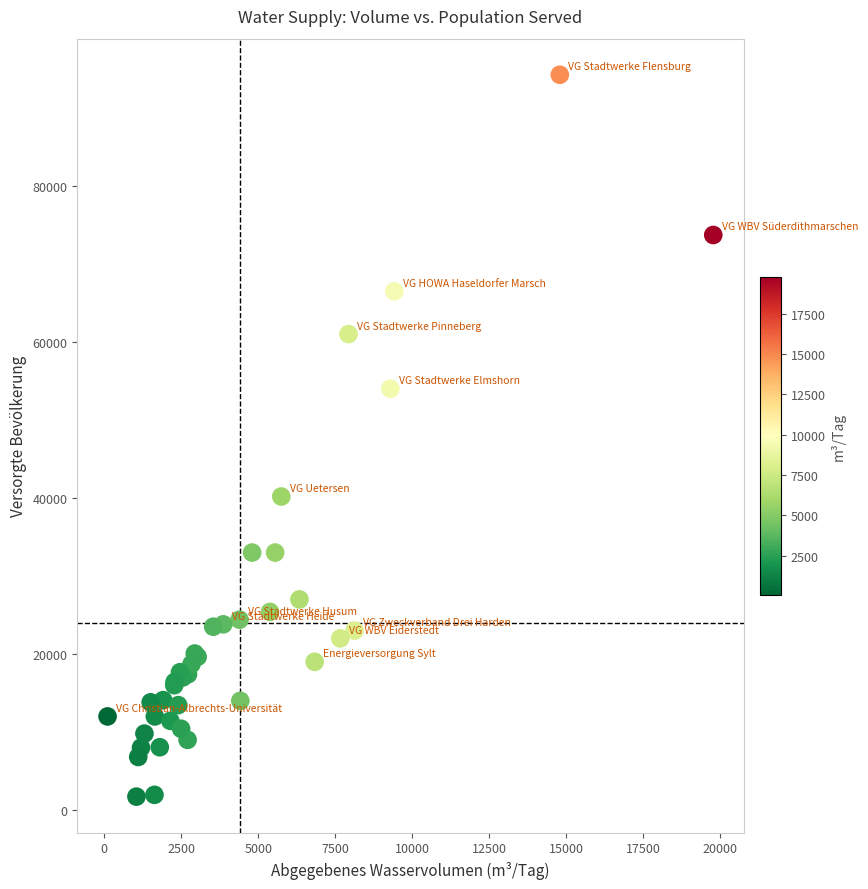

What Y value in the scatter plot is closest to 47979?

54000